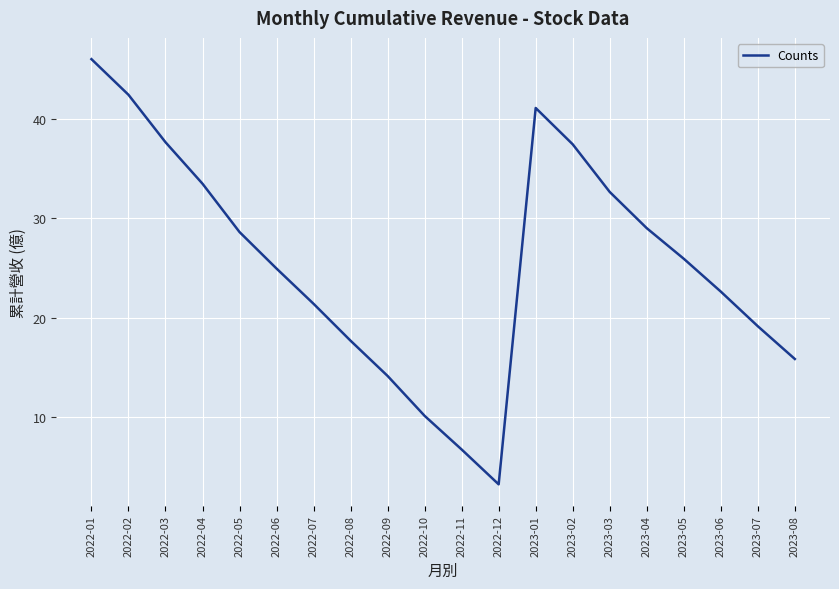

What position from the left is 2022-03?

3